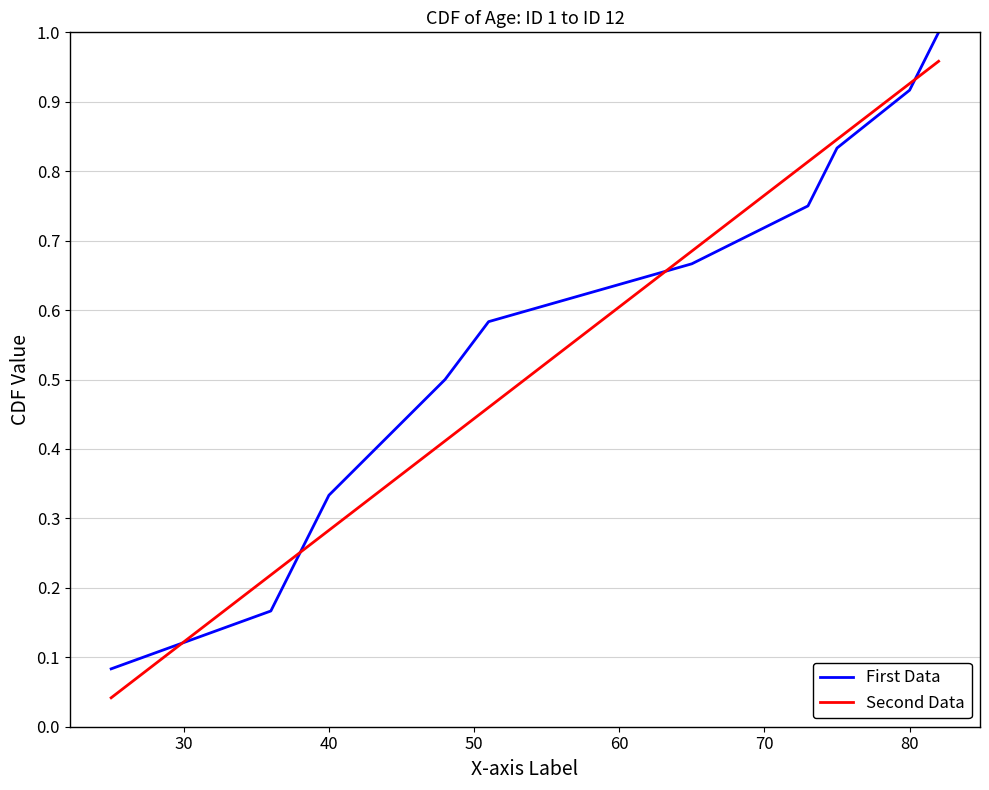

What is the highest value of the First Data series?

1.0